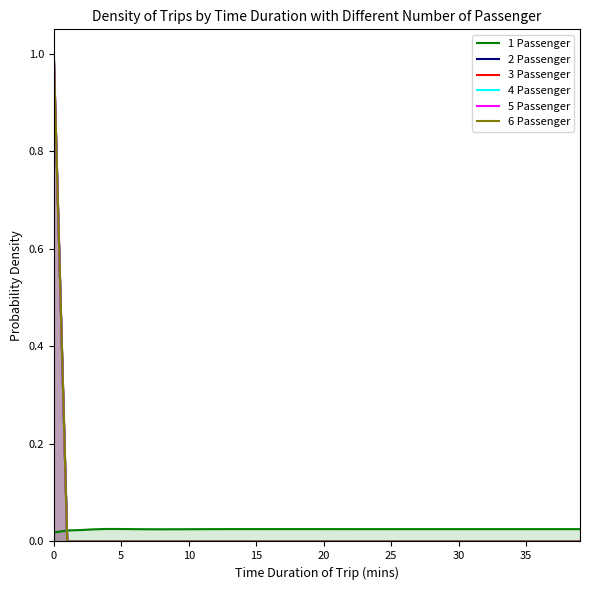

Between 30 and 25, which is larger?

25